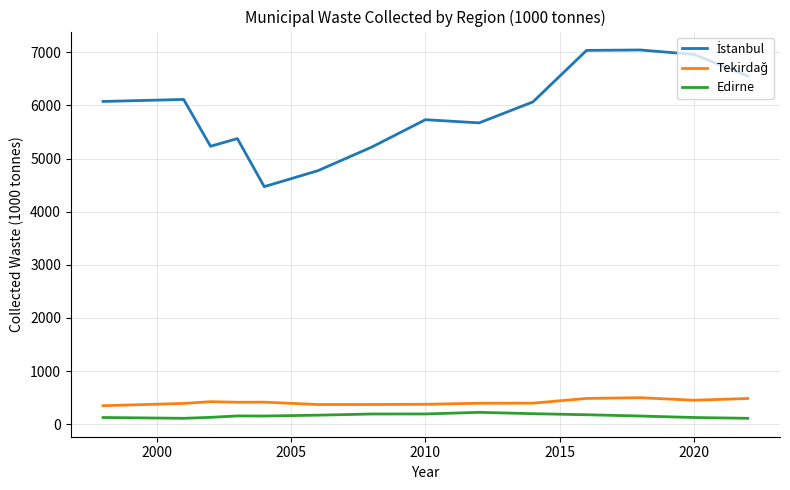

What is the maximum value shown in the chart?

7043